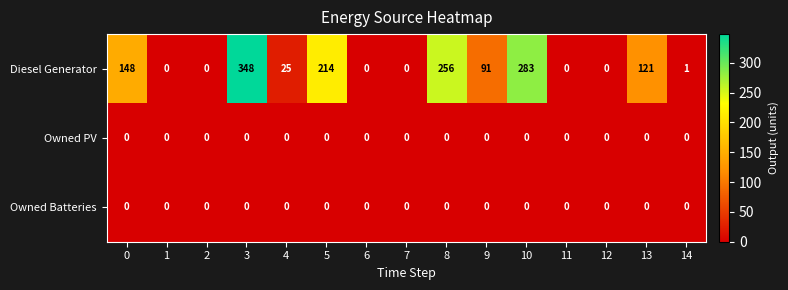

What is the spread (max minus min) of values at 4?

25